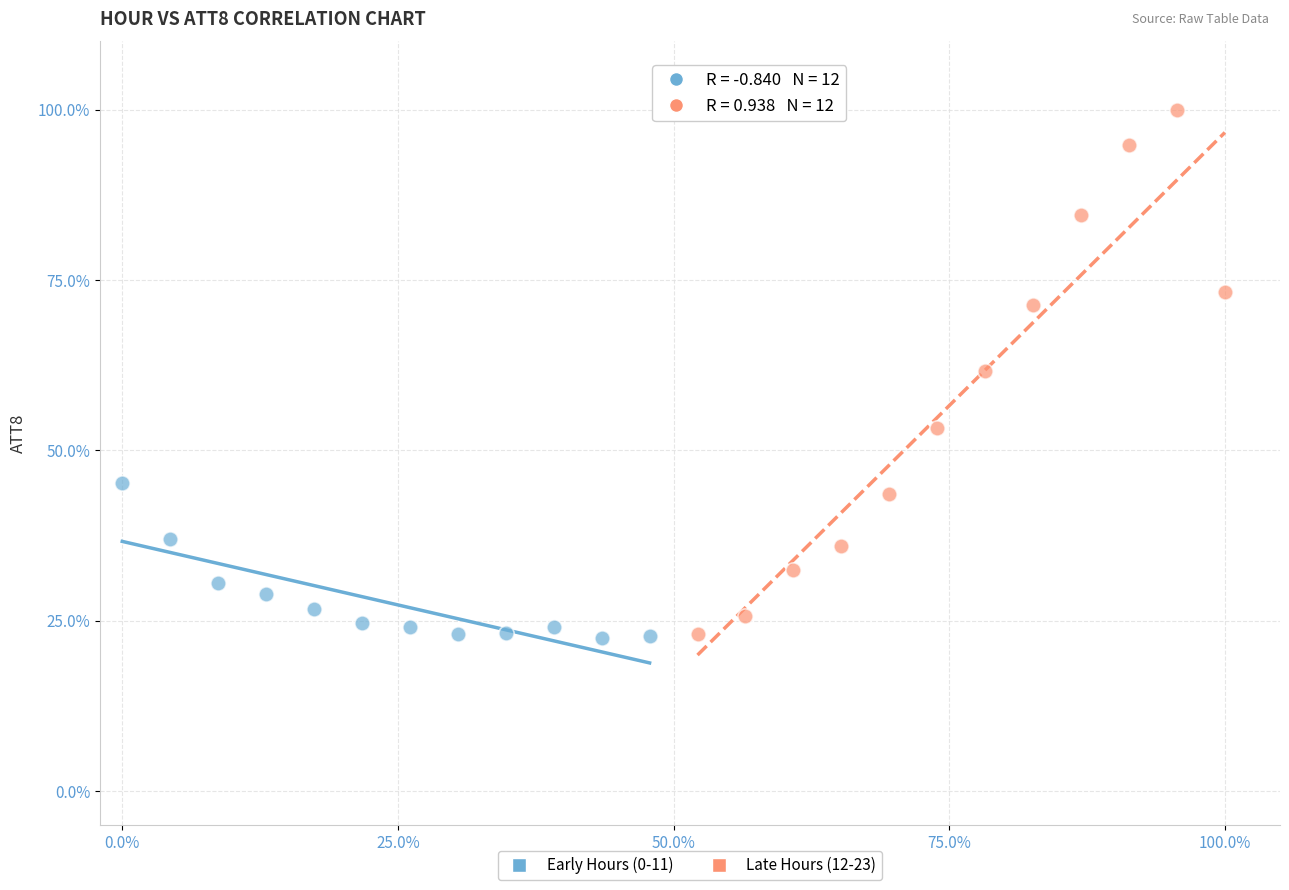

Which series has the largest Y range (max minus min)?

Late Hours (12-23)